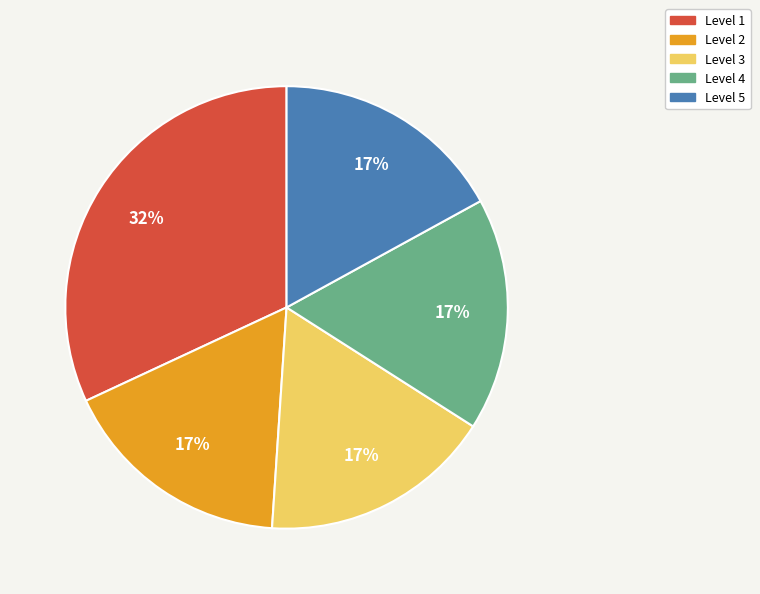

To the nearest percent, what portion does Level 5 represent?

17%